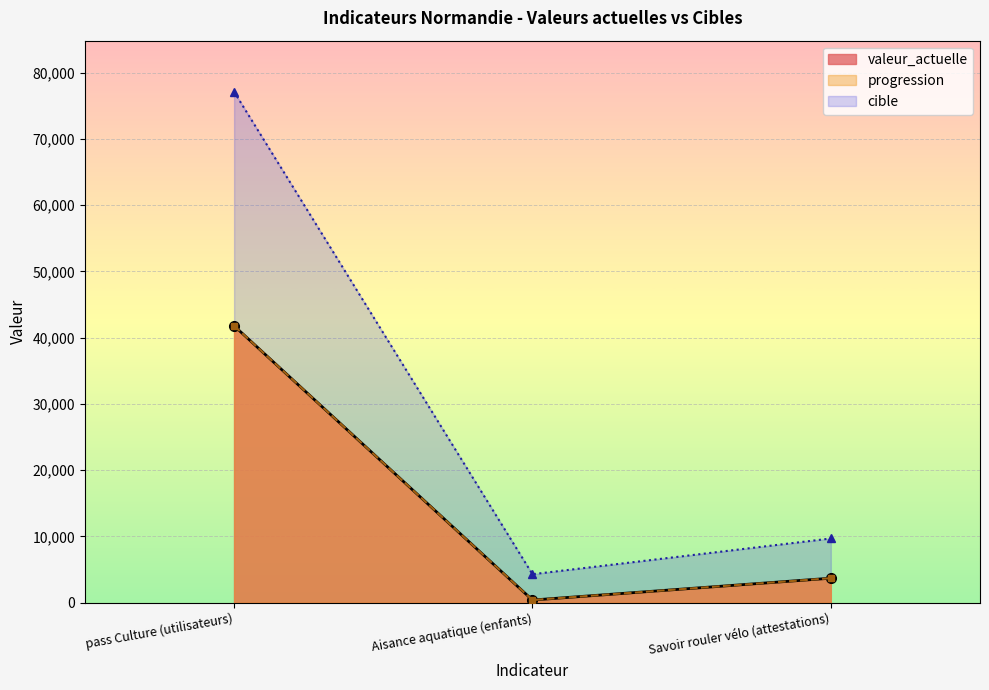

The progression series shows 692 at Aisance aquatique (enfants). True or false?

False